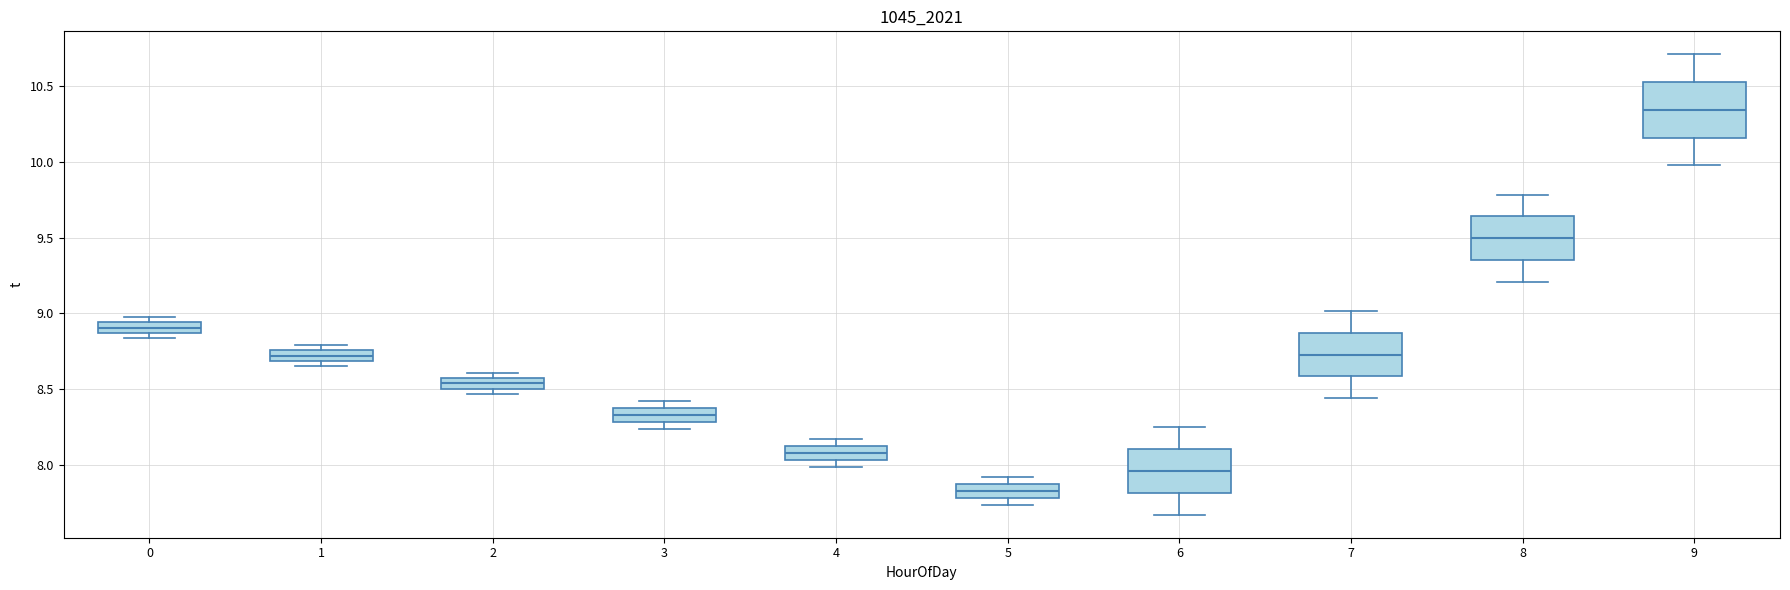

Which box is the tallest, from its lower edge to its upper edge?

9